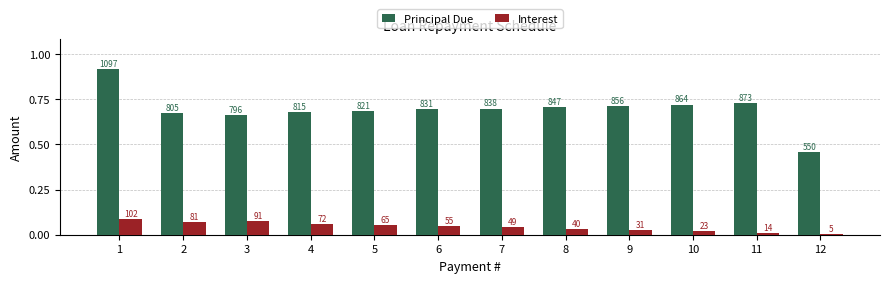

Reading left to right, extract all data points from this chart.

Principal Due: 1097.9	805.8	796.3	815.7	821.7	831.8	838.5	847.1	856.7	864.4	873.7	550.4
Interest: 102.1	81.9	91.5	72.0	66.0	55.9	49.3	40.6	31.0	23.3	14.0	5.6